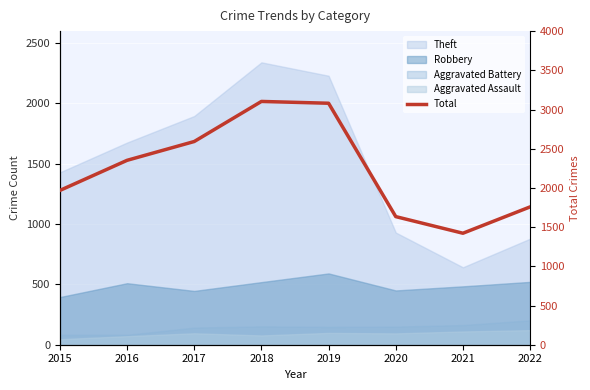

What value does the data have at 2019, to the nearest 10?

3080